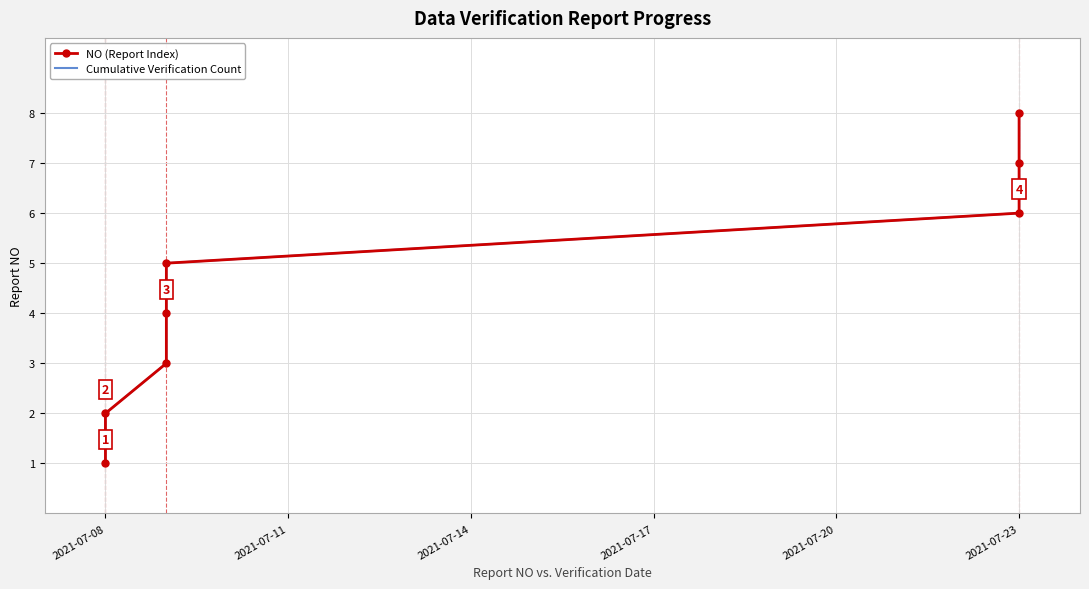

Is the value of NO (Report Index) at 7 greater than the value of Cumulative Verification Count at 2021-07-20?

Yes